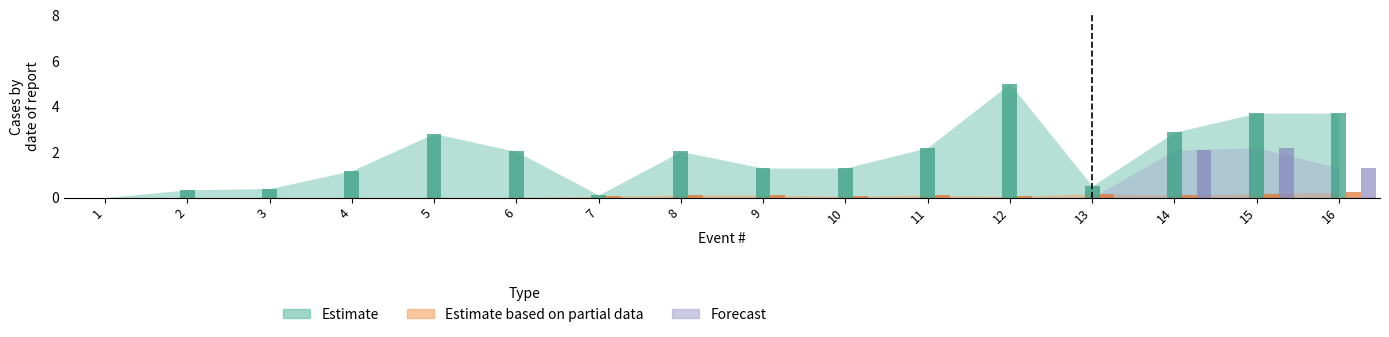

Which series changed the most between 11 and 13?

Estimate